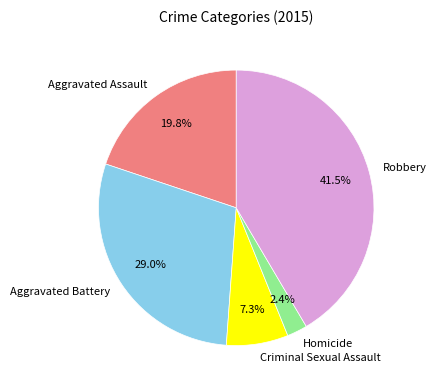

Rank the categories by value from lowest to highest.

Homicide, Criminal Sexual Assault, Aggravated Assault, Aggravated Battery, Robbery